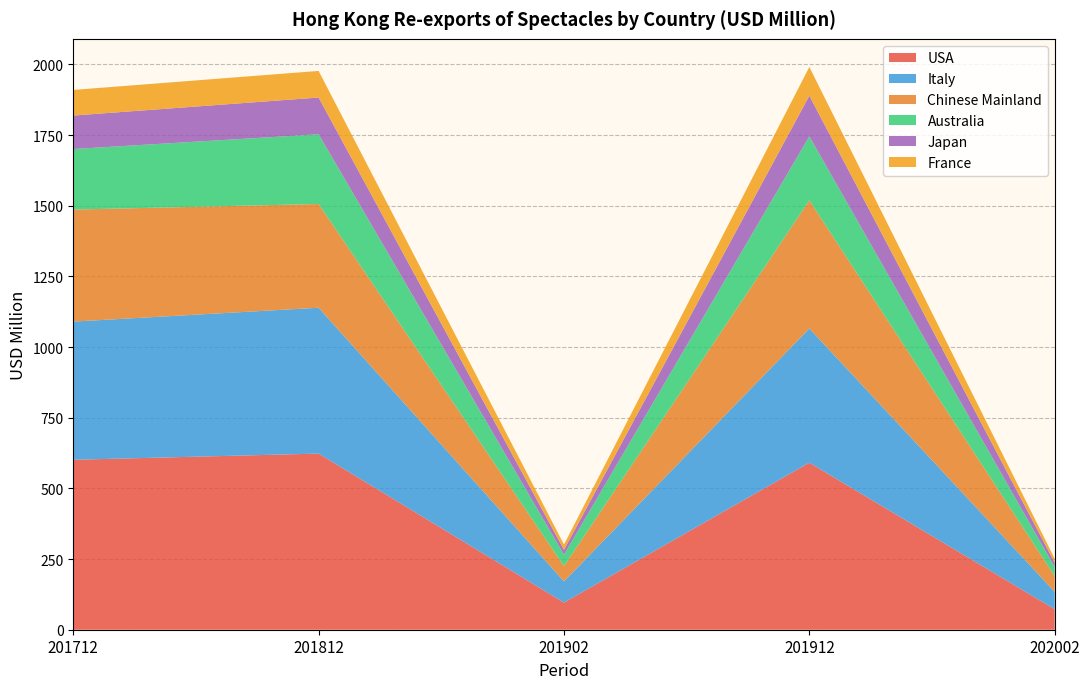

Reading right to left, what are all the values shown in this chart?

USA: 202002=72.5	201912=590.8	201902=96.0	201812=623.0	201712=601.1
Italy: 202002=61.6	201912=474.9	201902=74.9	201812=516.0	201712=488.8
Chinese Mainland: 202002=55.6	201912=453.0	201902=54.1	201812=367.0	201712=396.3
Australia: 202002=31.7	201912=226.4	201902=40.4	201812=246.6	201712=214.2
Japan: 202002=15.7	201912=143.9	201902=17.4	201812=129.9	201712=118.5
France: 202002=14.2	201912=101.6	201902=18.5	201812=94.2	201712=90.6